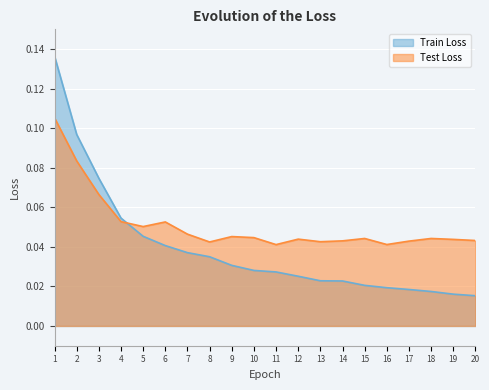

How many intersections are there between Train Loss and Test Loss?

1